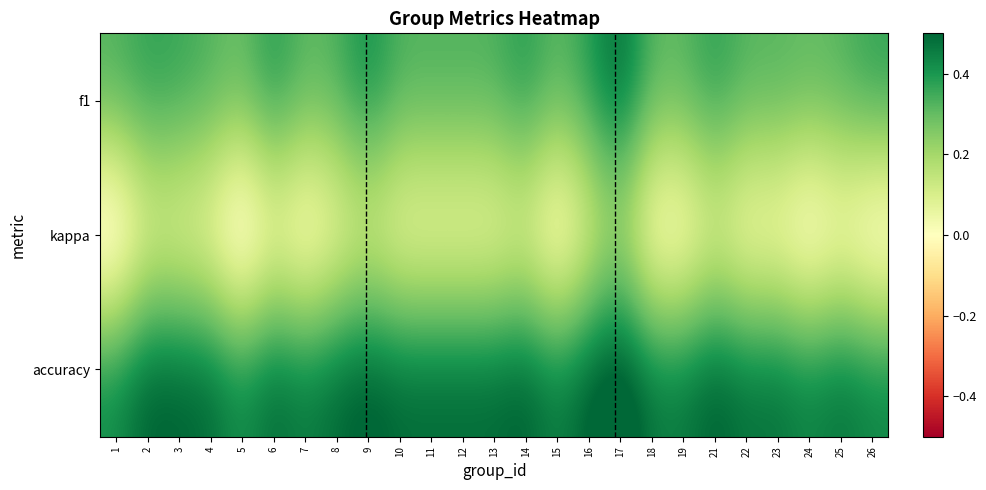

At how many categories does at least one series exceed 0?

25